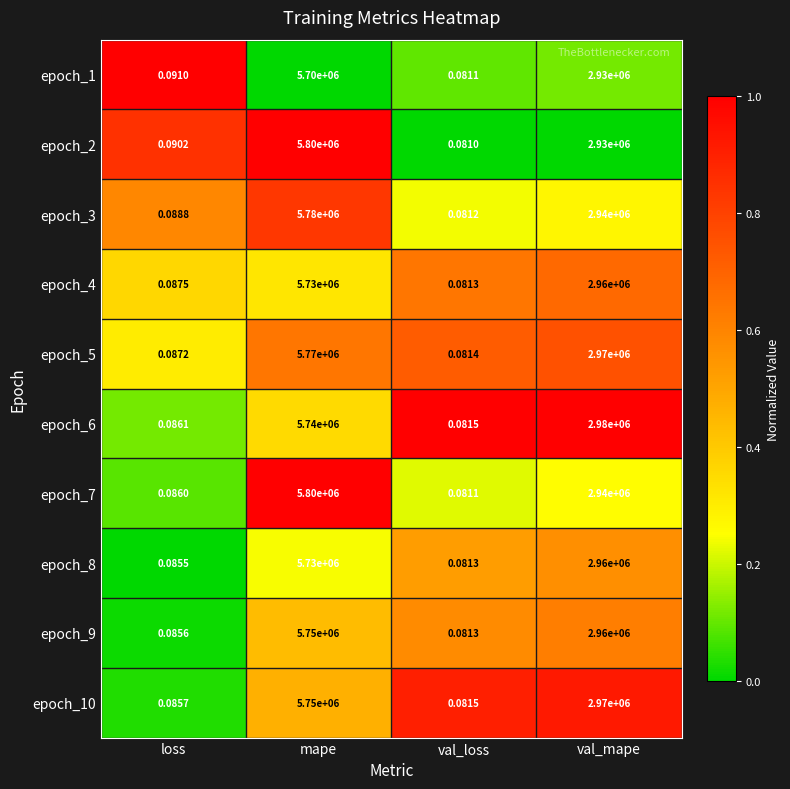

What is the difference between the highest and lowest values at mape?

100000.0